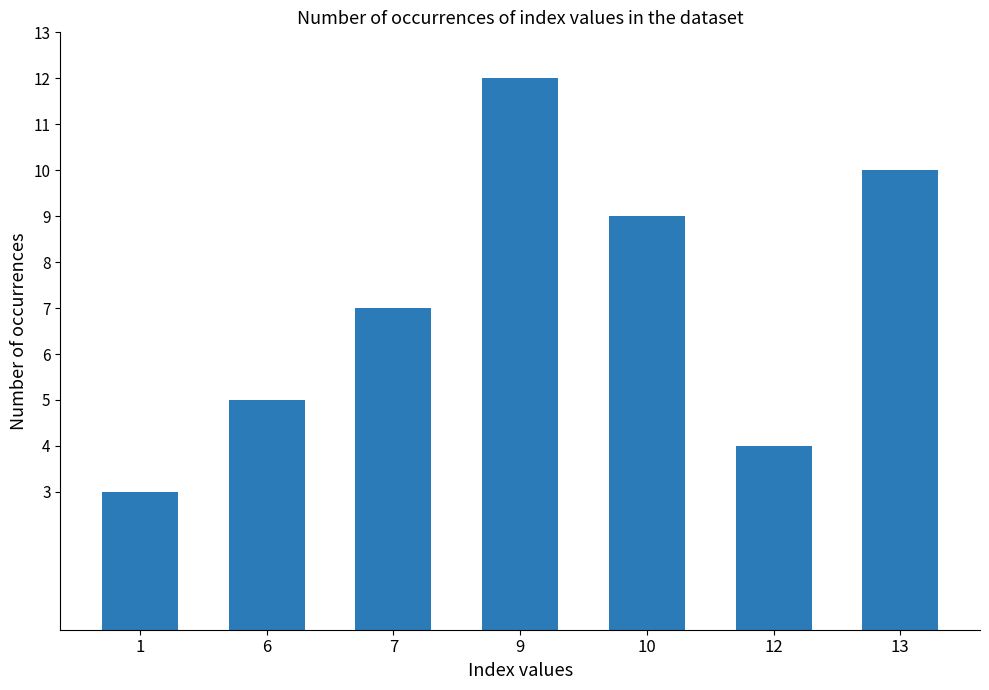

Rank the categories by value from highest to lowest.

9, 13, 10, 7, 6, 12, 1